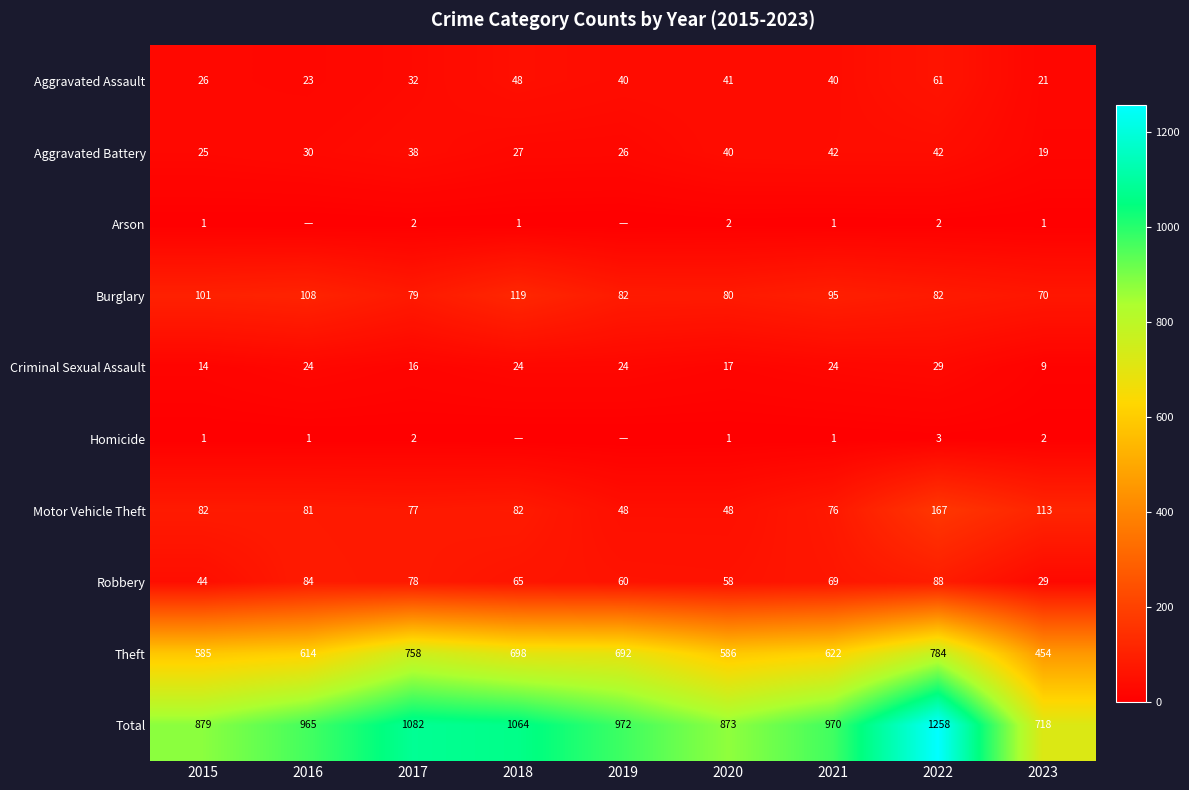

What is the highest value of the Aggravated Battery series?

42